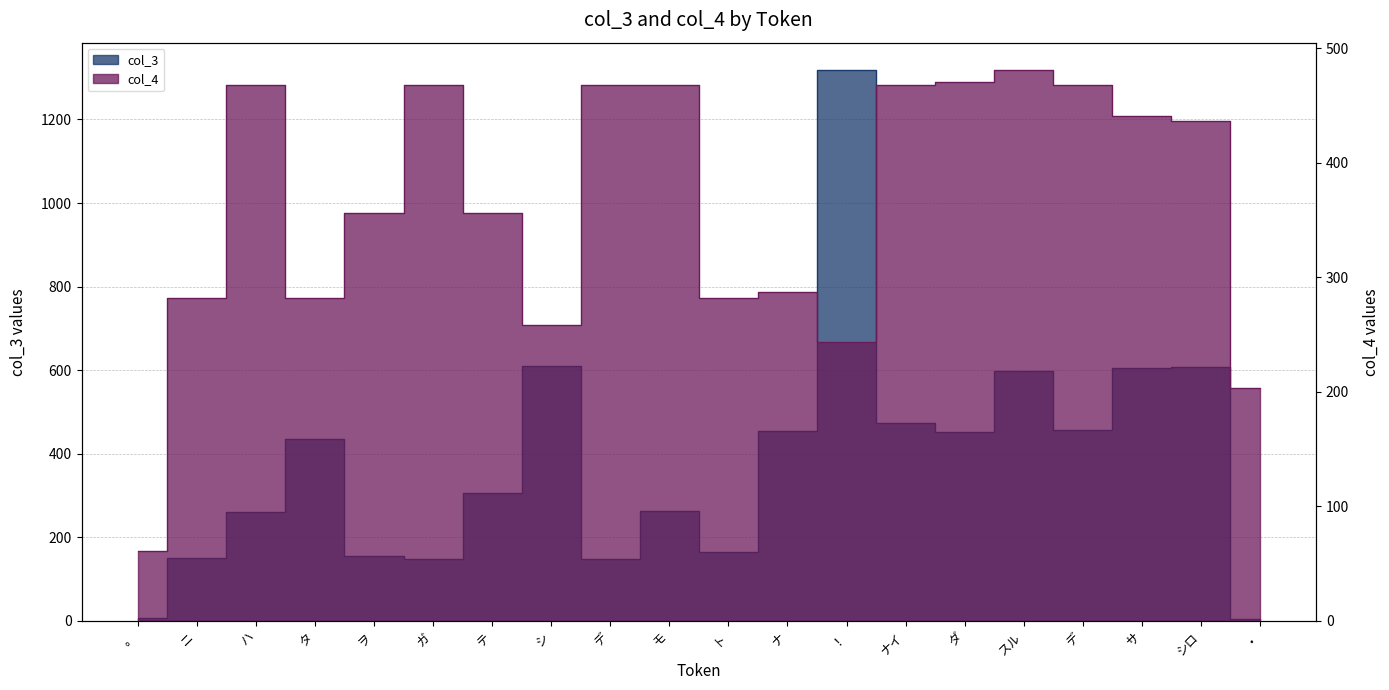

True or false: col_4 and col_3 intersect in this chart.

True